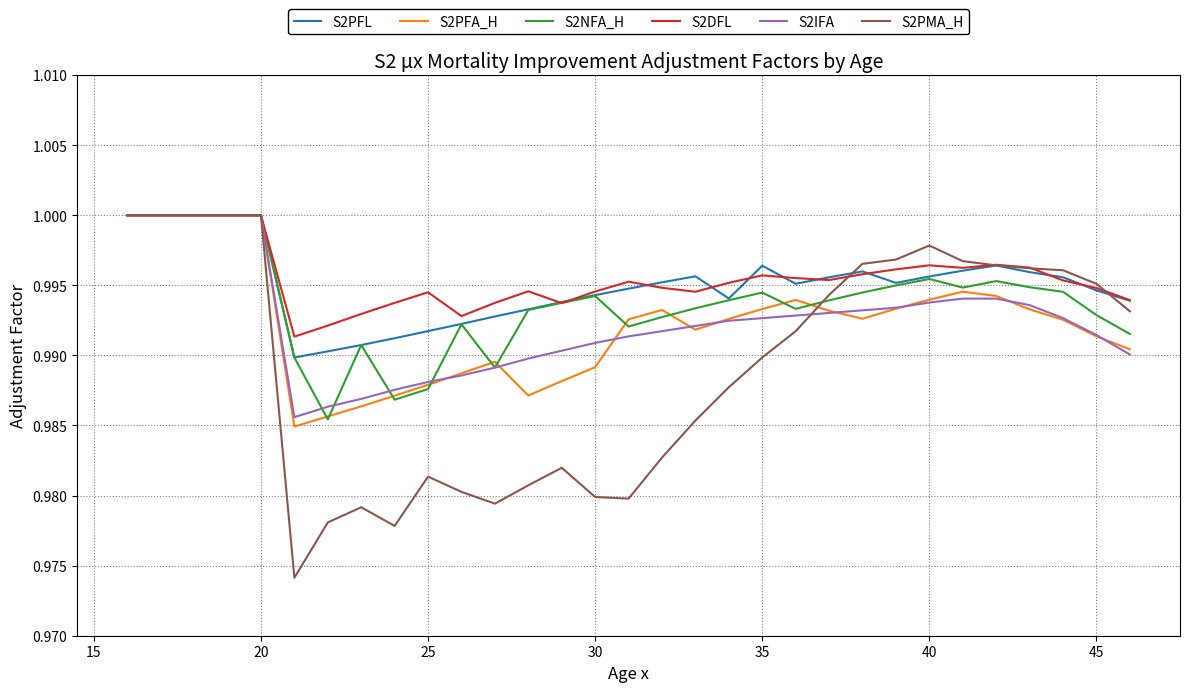

Which series has the widest spread of values?

S2PMA_H